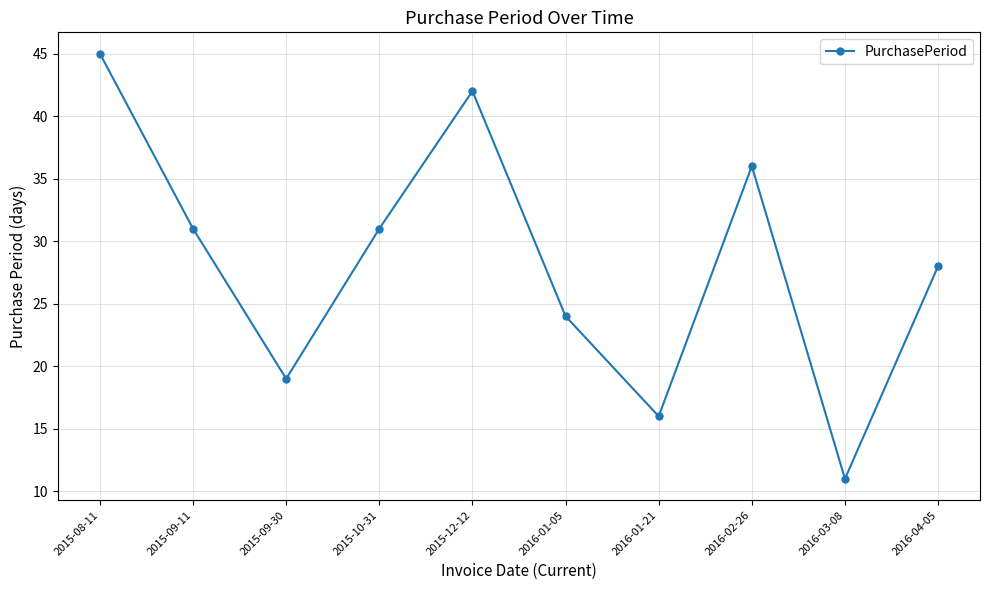

What position from the right is 2015-09-30?

8